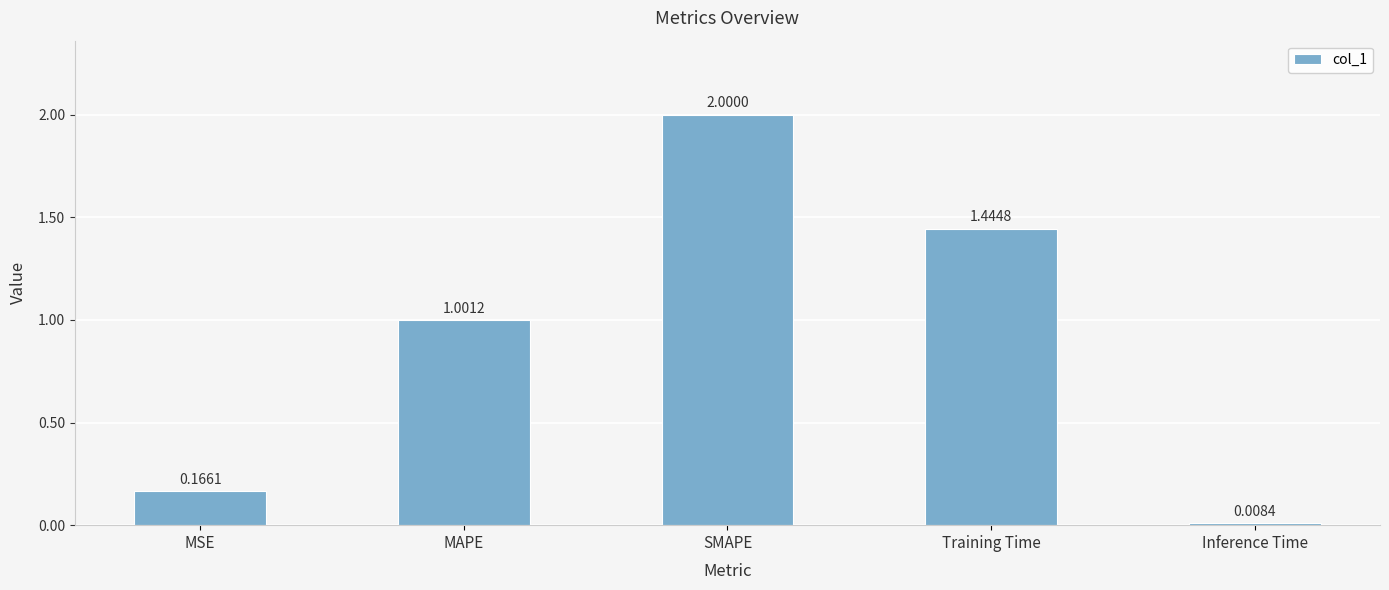

What is the average value?

0.9